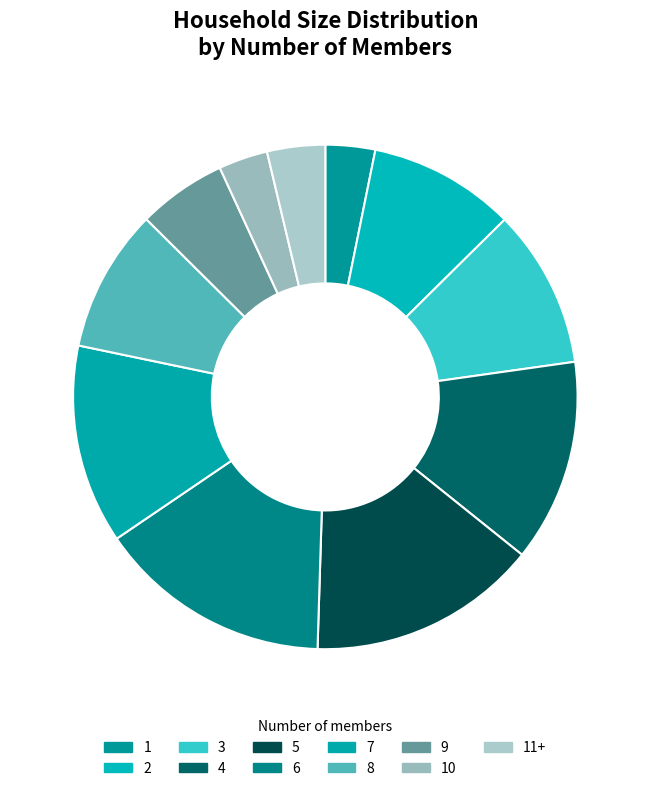

What portion of the pie excludes 9?

94.3%